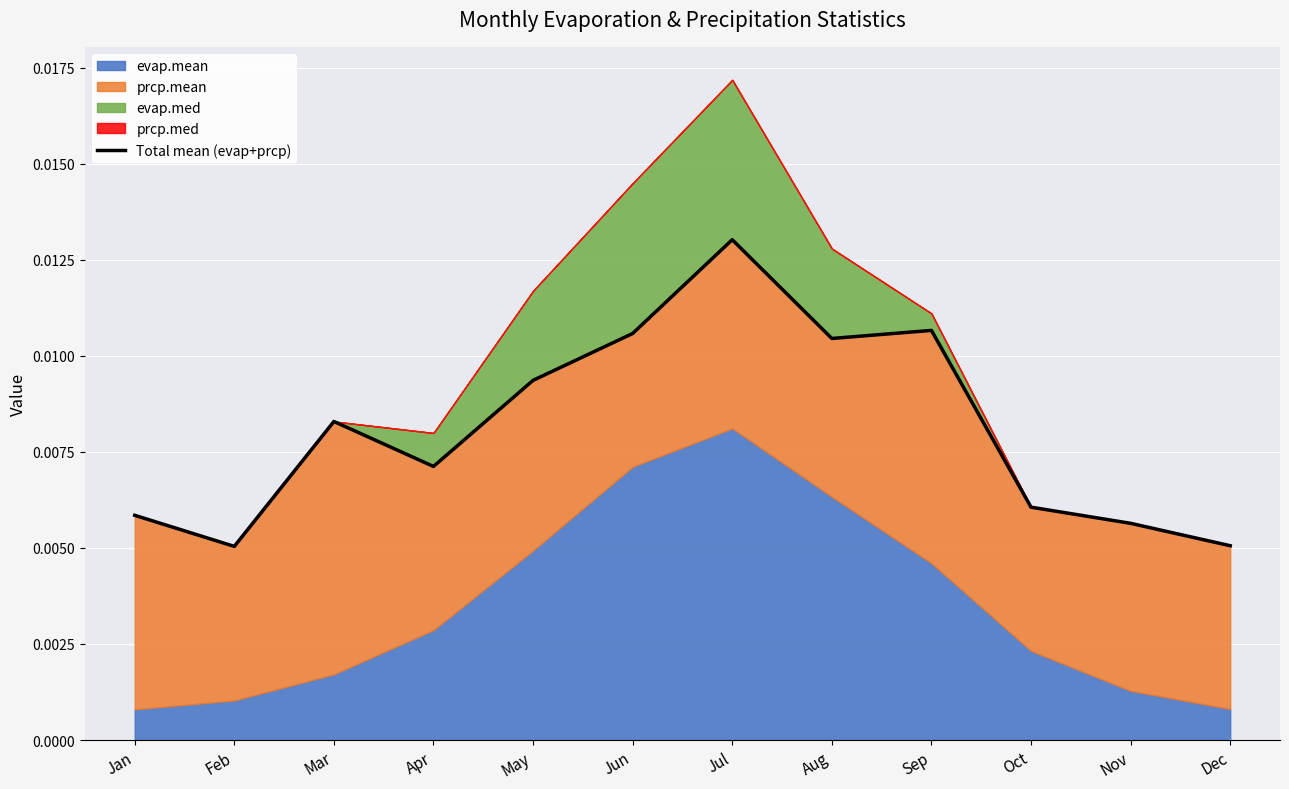

True or false: there are more than 2 points higher than both neighbors.

True